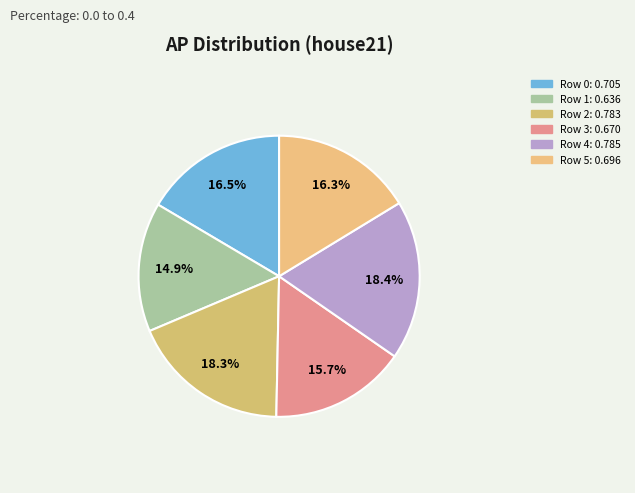

The Row 0 slice represents 16% of the pie. True or false?

True